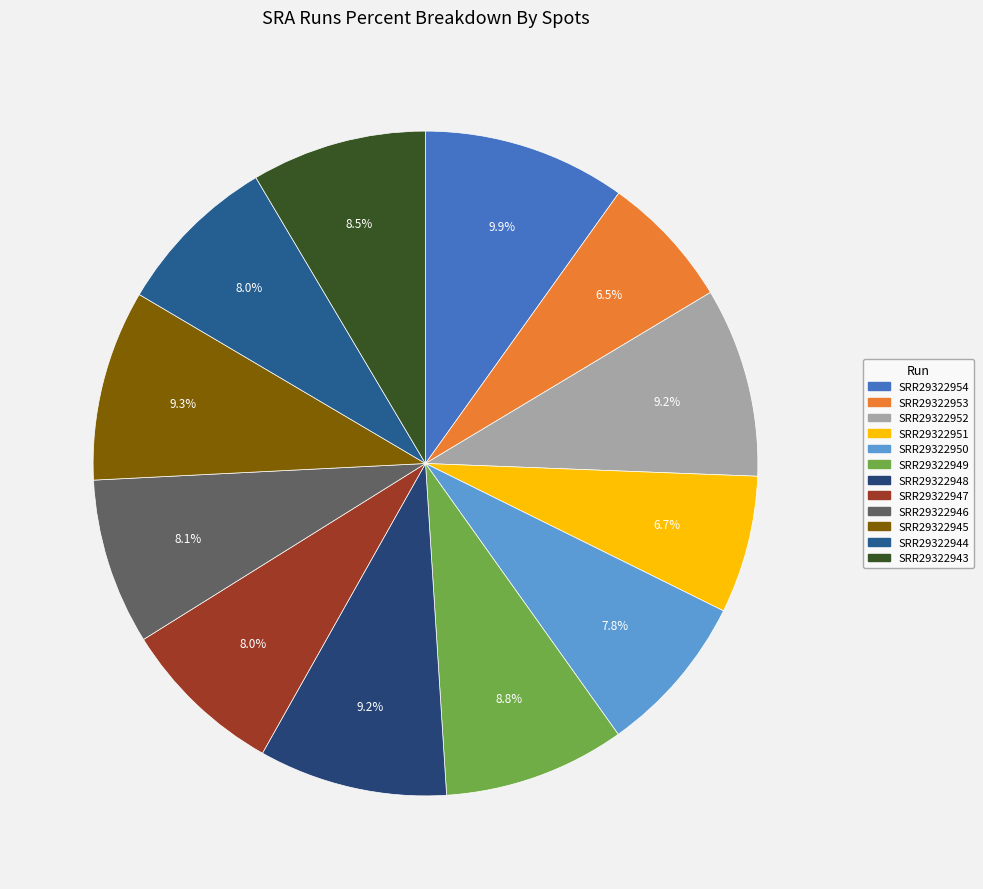

To the nearest percent, what percentage of the pie is SRR29322952?

9%